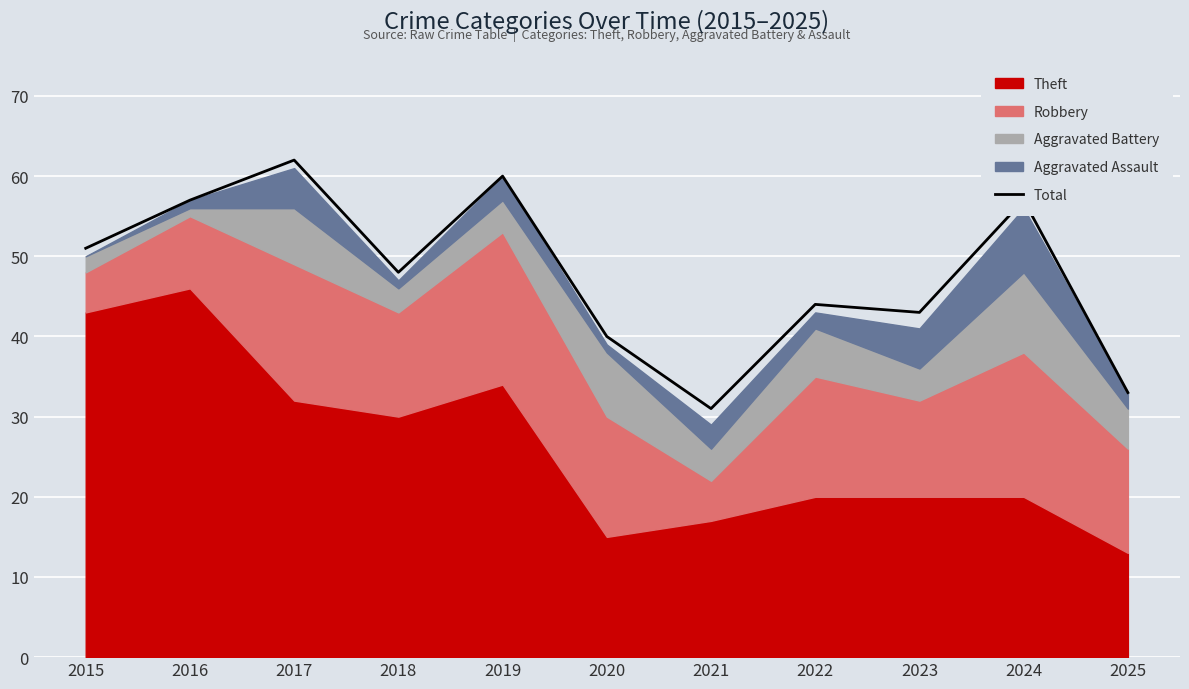

Is it true that the value at 2018 is 48?

True